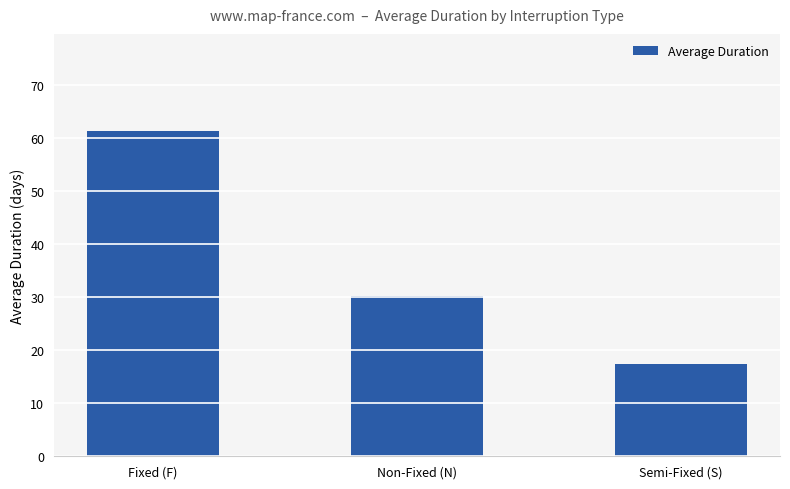

What is the difference between the maximum and minimum values?

43.9